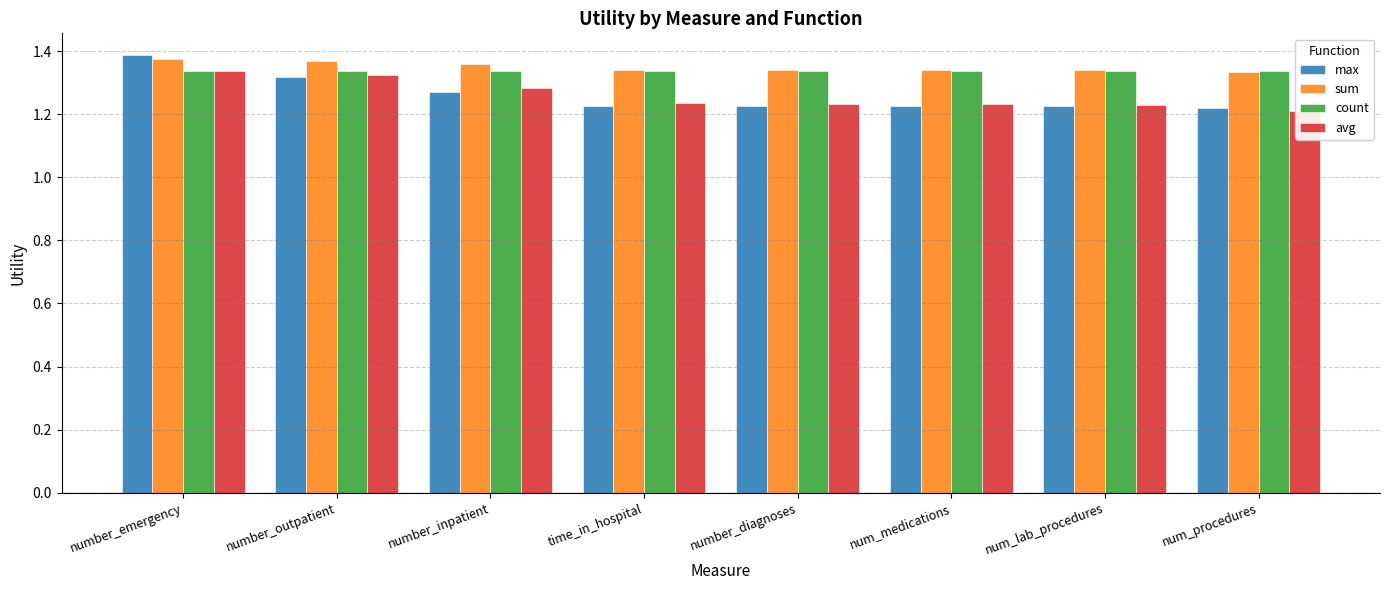

What is the sum of all count values?

10.7